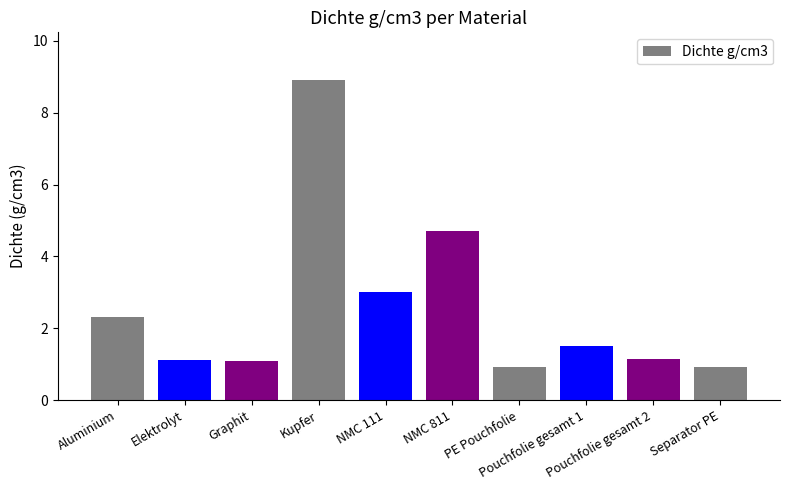

How many bars are there in total?

10